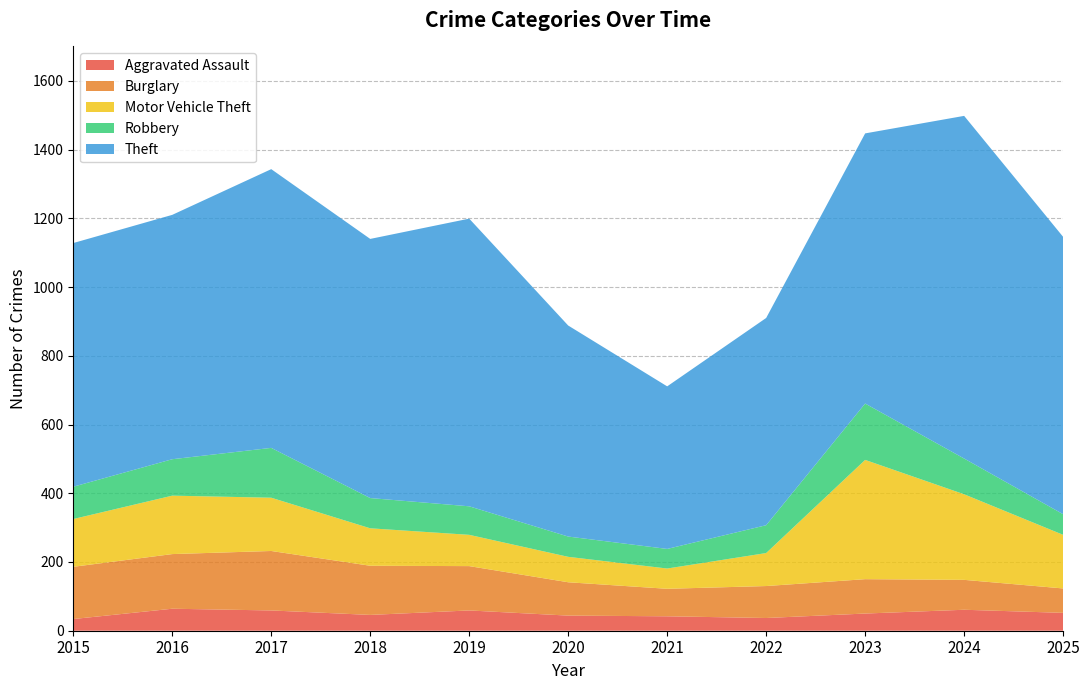

Reading left to right, list all the values displayed in this chart.

Aggravated Assault: 34	64	59	46	59	44	42	37	50	61	52
Burglary: 152	159	173	143	129	97	80	93	100	87	71
Motor Vehicle Theft: 139	170	155	109	91	74	59	96	347	249	156
Robbery: 94	106	145	88	83	59	57	81	164	104	60
Theft: 709	711	811	754	837	614	473	603	786	997	807